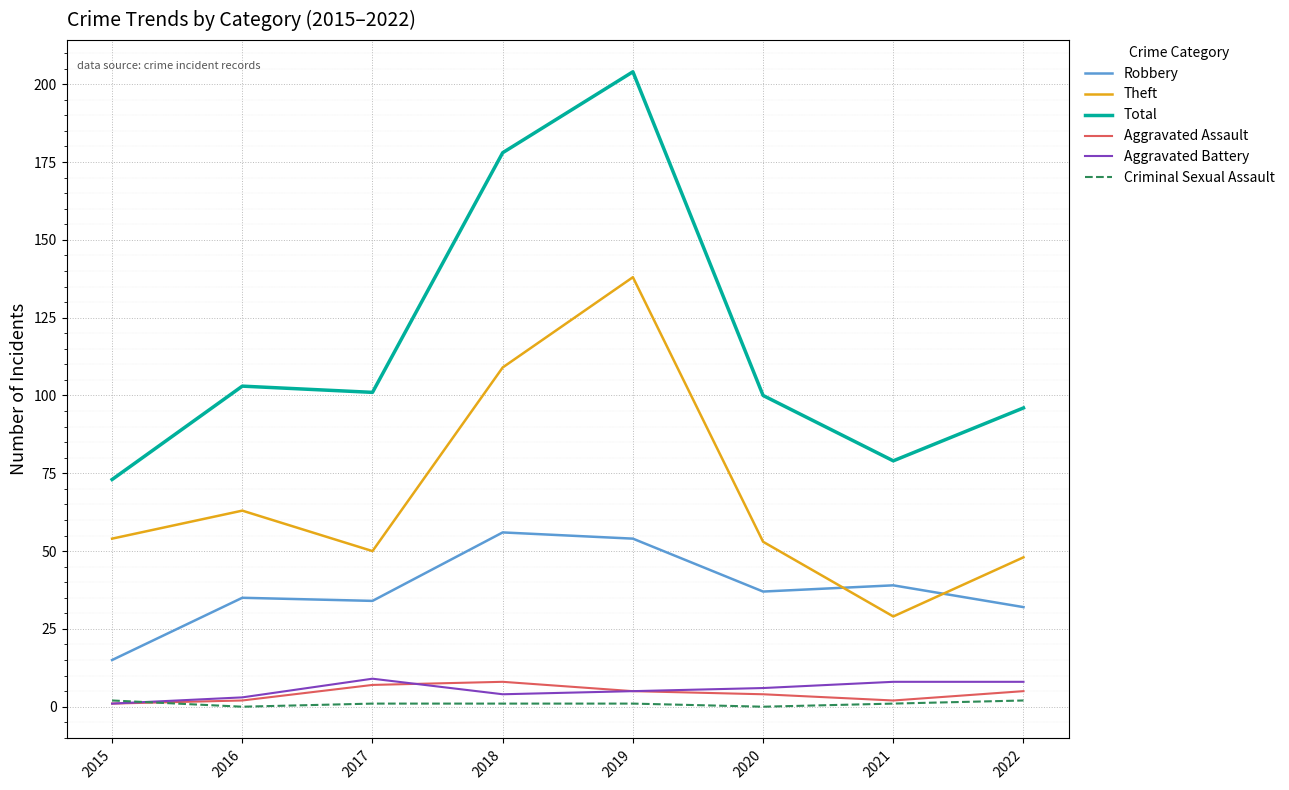

What is the spread (max minus min) of values at 2019?

203